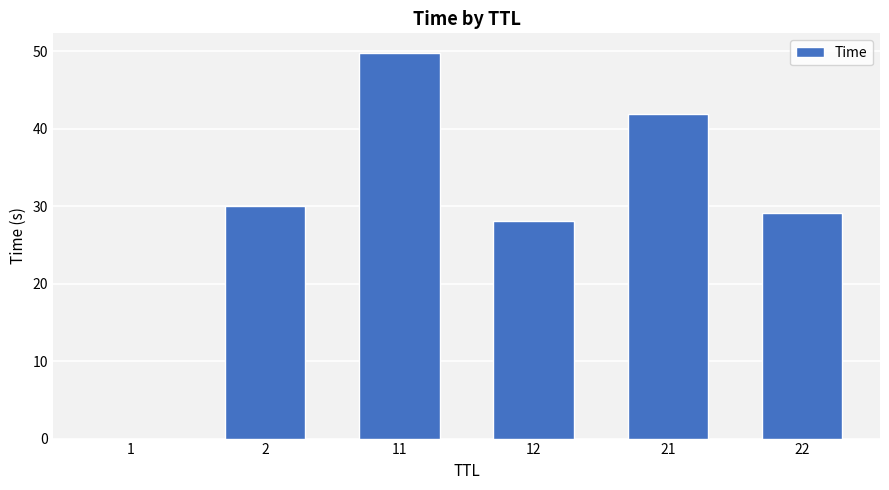

Is it true that the value at 12 is 28.1?

True